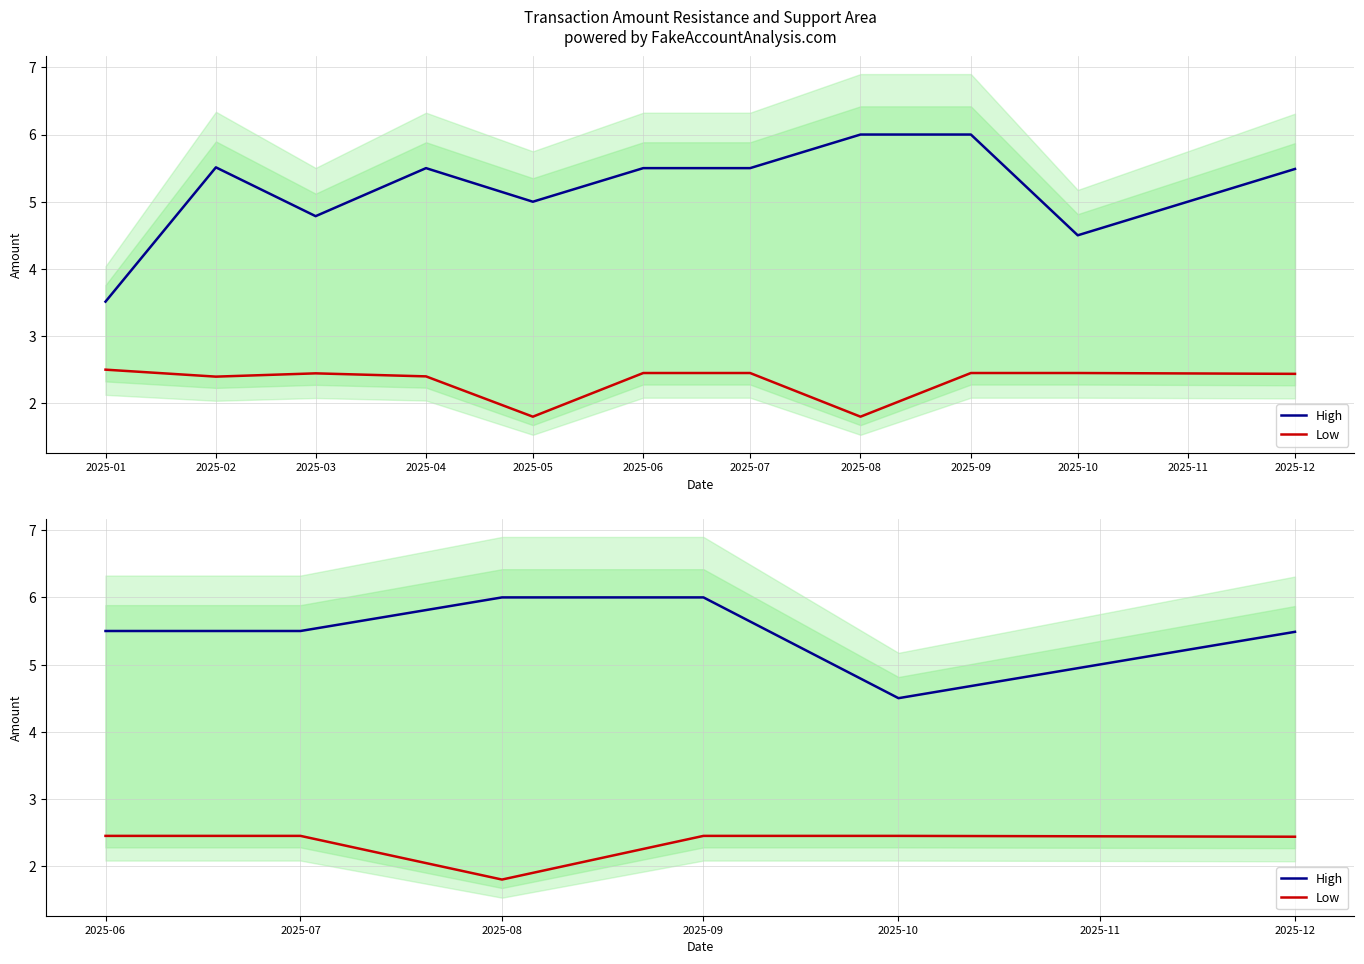

Read the Low value at 2025-12.

2.4